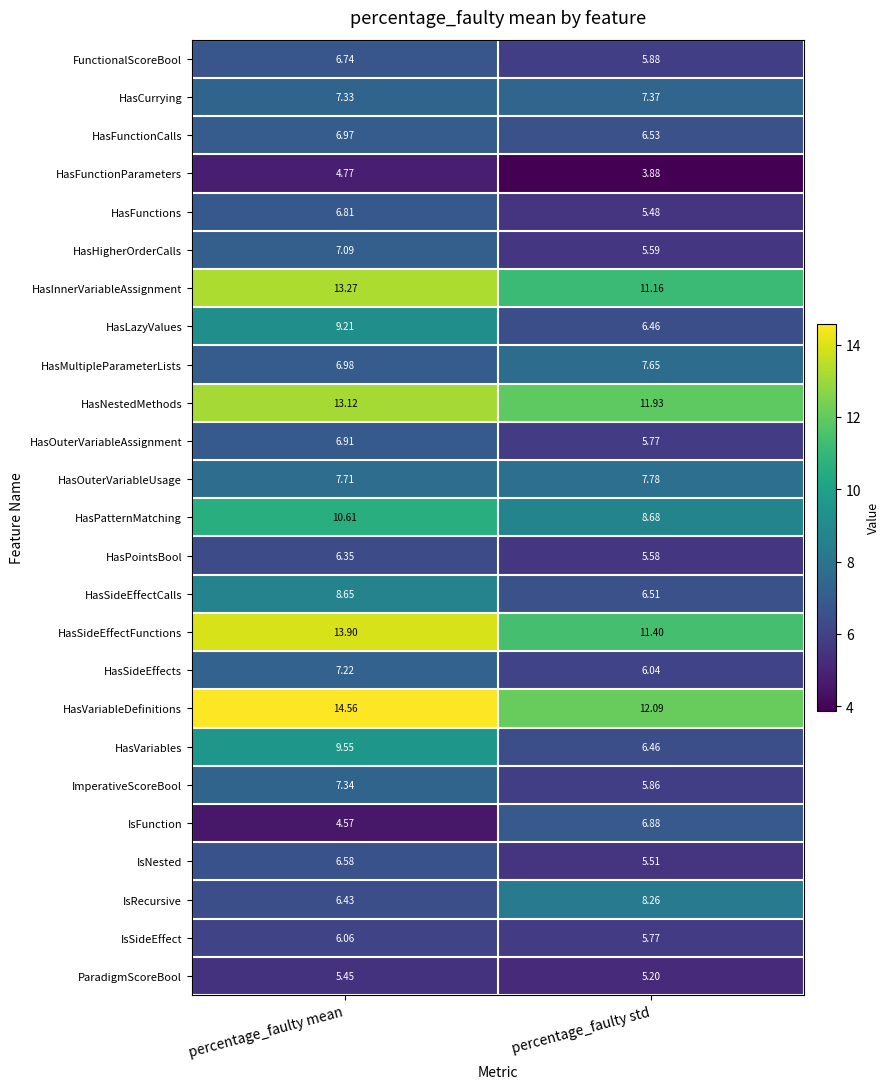

Between percentage_faulty mean and percentage_faulty std, which series saw the biggest shift?

HasVariables